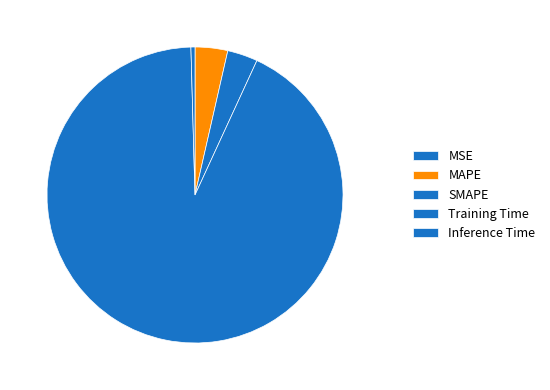

Which slice is the largest?

Training Time